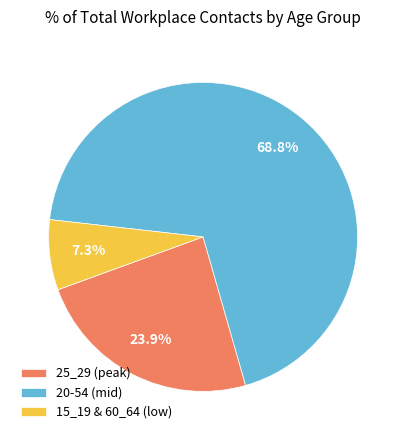

What is the ratio of the value at 25_29 (peak) to the value at 20-54 (mid)?

0.3